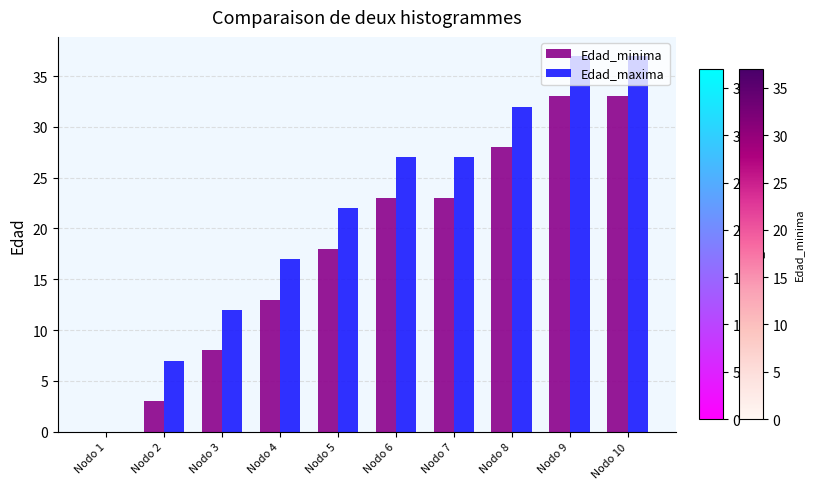

What is the total value across all series at Nodo 7?

50